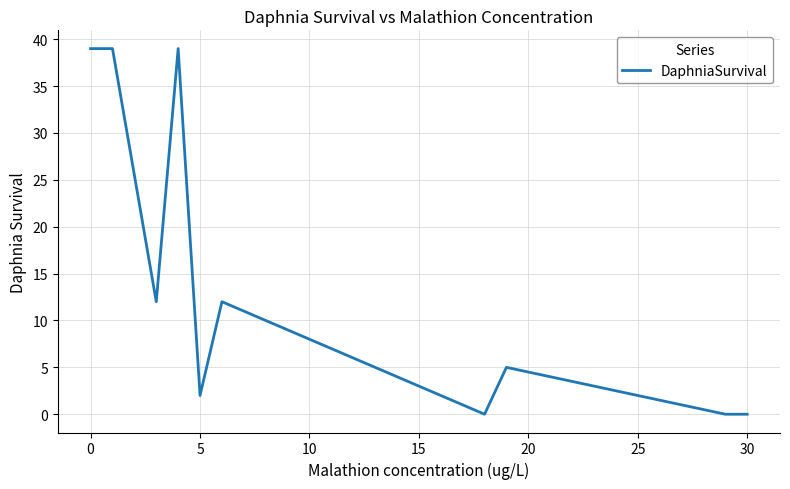

What is the maximum value shown in the chart?

39